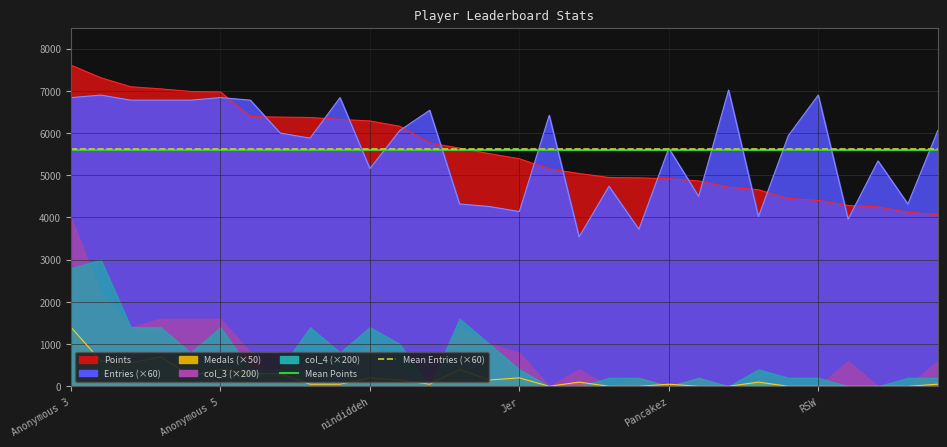

At which category is the sum across all series the highest?

Anonymous 3